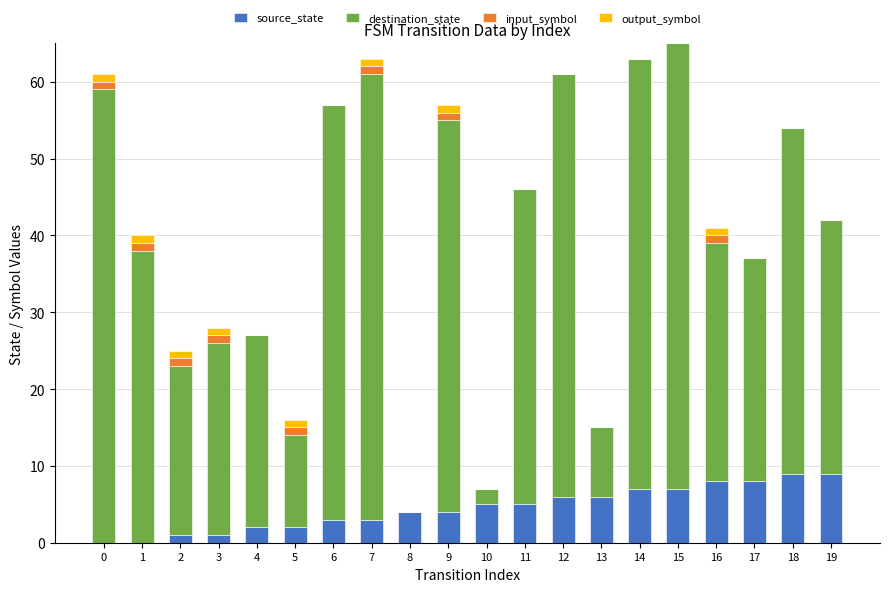

What is the sum of all source_state values?

90